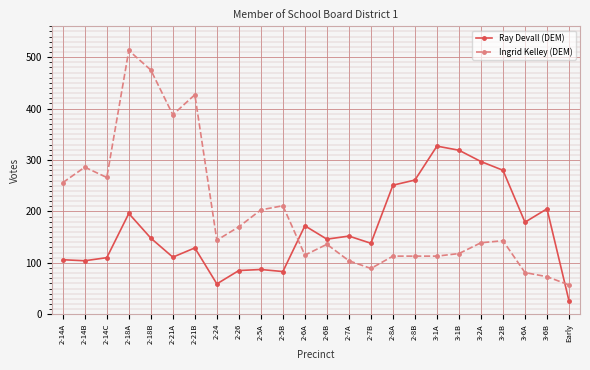

At which label is Ingrid Kelley (DEM) closest to 285?

2-14B